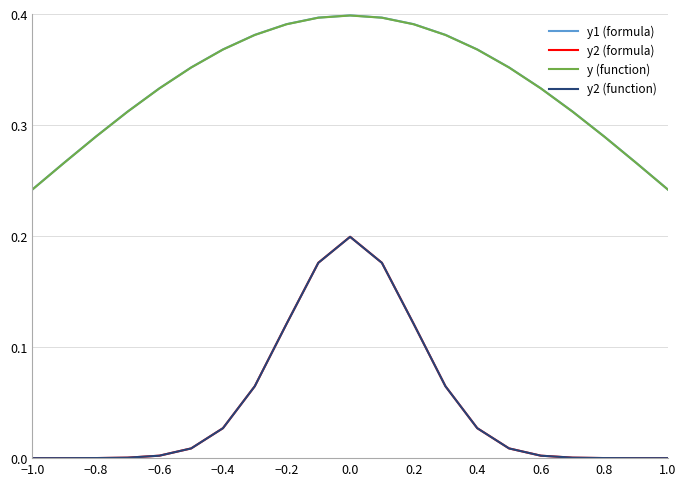

True or false: y1 (formula) and y2 (formula) intersect in this chart.

False